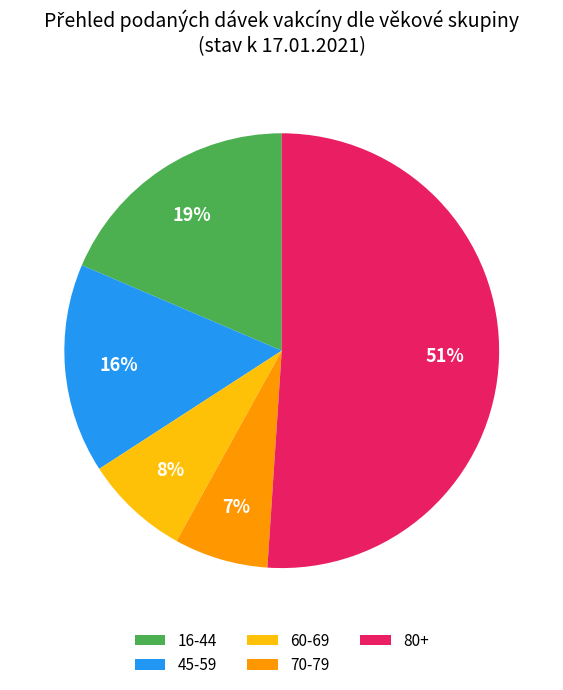

Do 70-79 and 60-69 together represent more than half of the pie?

No